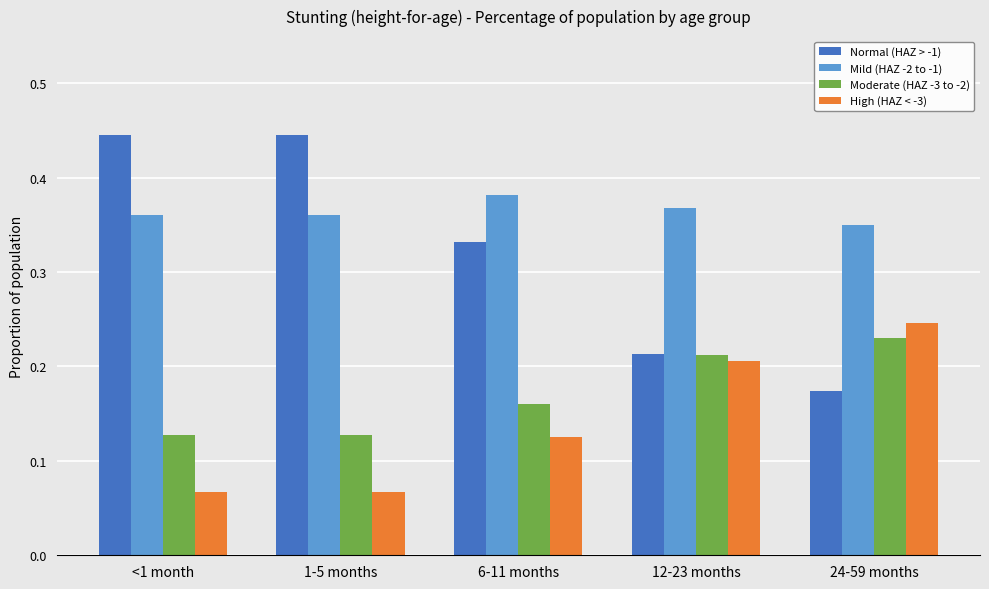

Which series has the largest total across all categories?

Mild (HAZ -2 to -1)